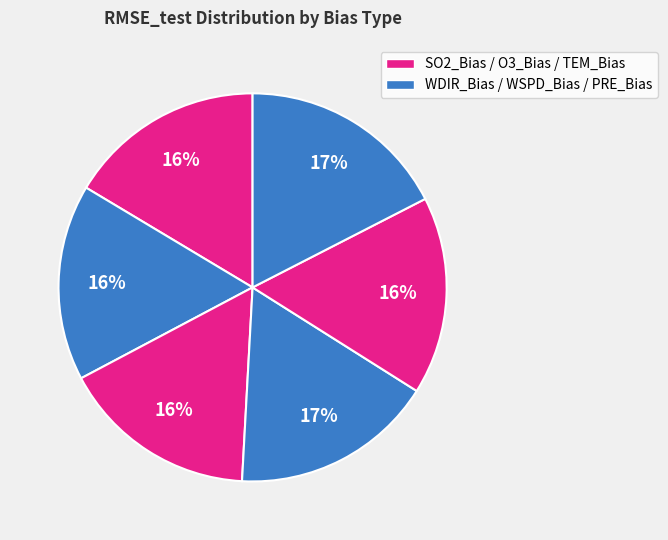

Rank the categories by value from highest to lowest.

PRE_Bias, WDIR_Bias, WSPD_Bias, SO2_Bias, TEM_Bias, O3_Bias